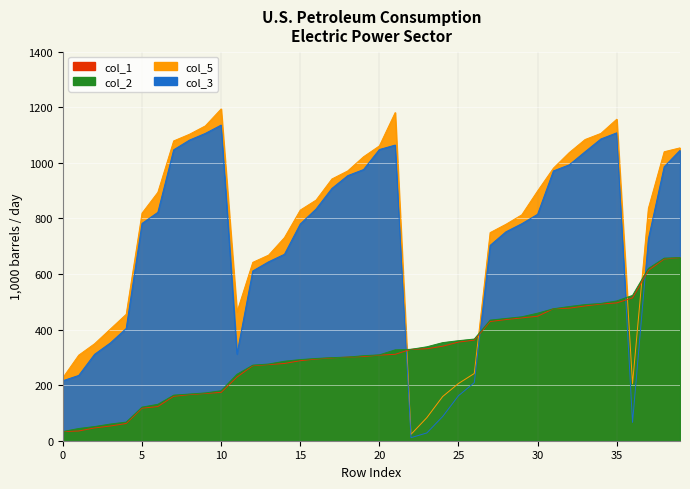

Is the value of col_1 at 18 greater than the value of col_5 at 30?

No